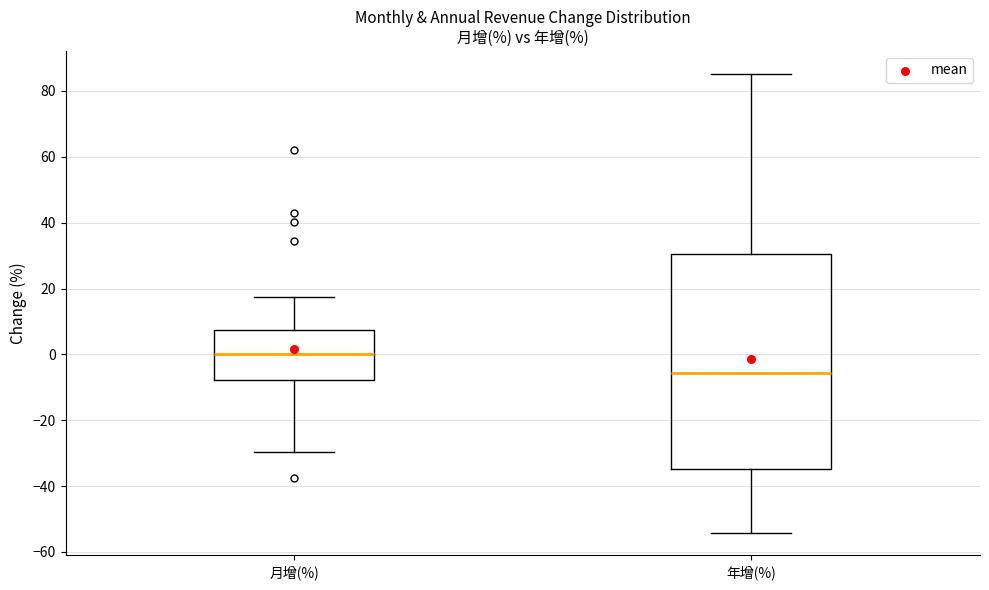

Reading left to right, read every box against the y-axis: the position of its median line, the range the box covers, and the ends of its whiskers. The values are not printed on the chart, so give them approximately, as read against the axis.

月增(%): median 0, box -8 to 8, whiskers -30 to 18
年增(%): median -6, box -34 to 30, whiskers -54 to 86